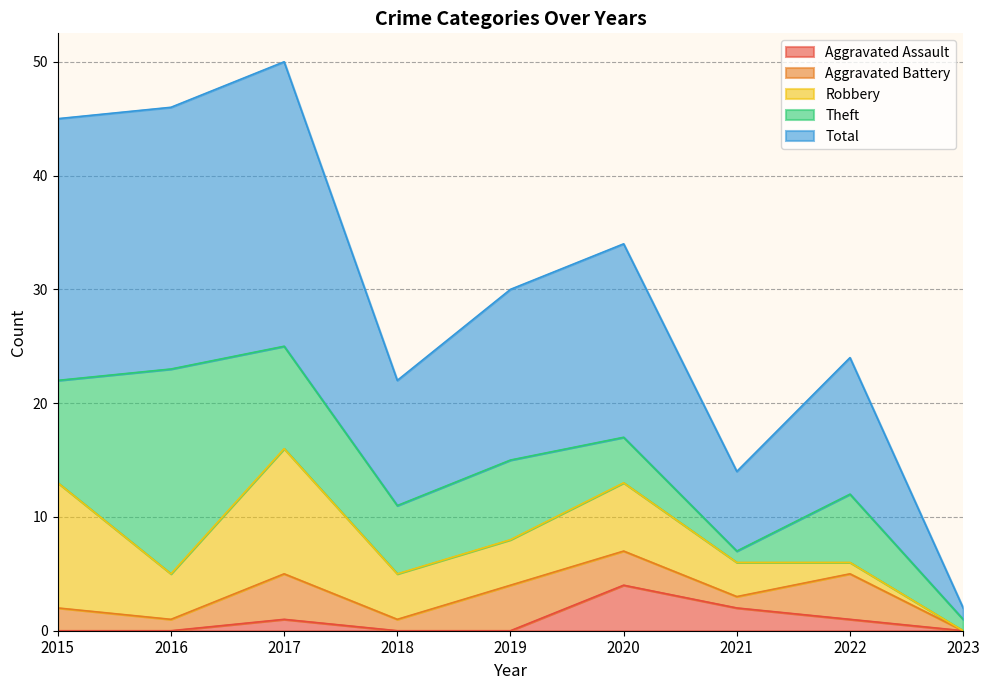

What is the total value across all series at 2017?

50